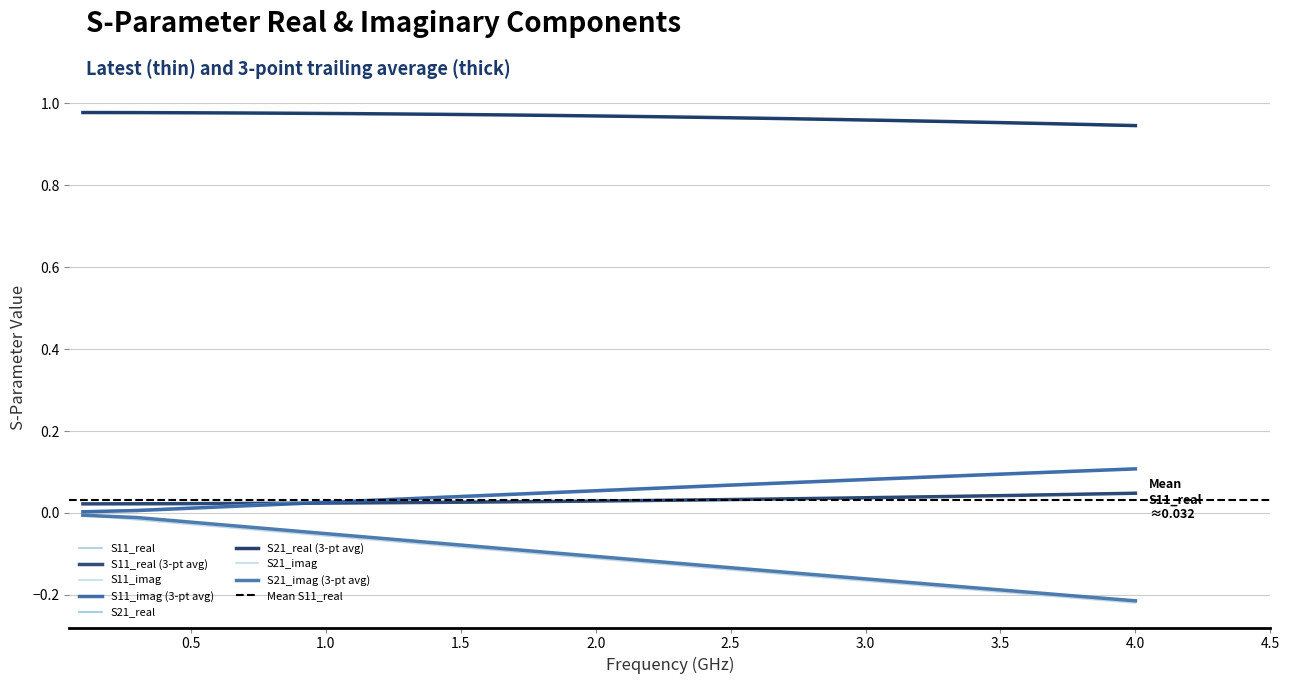

Which series has the widest spread of values?

S21_imag